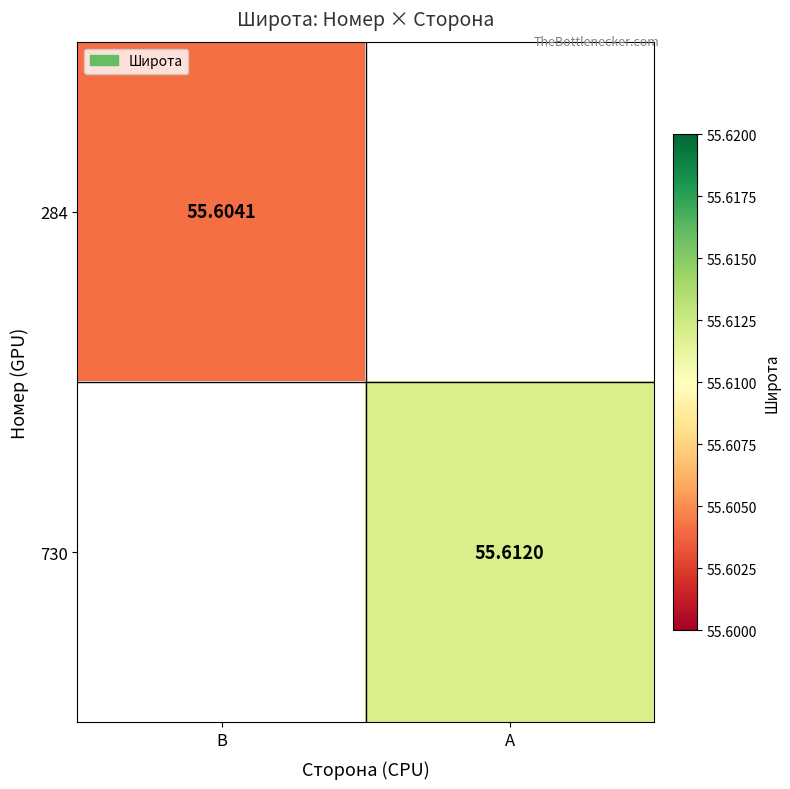

What is the greatest value displayed?

55.6